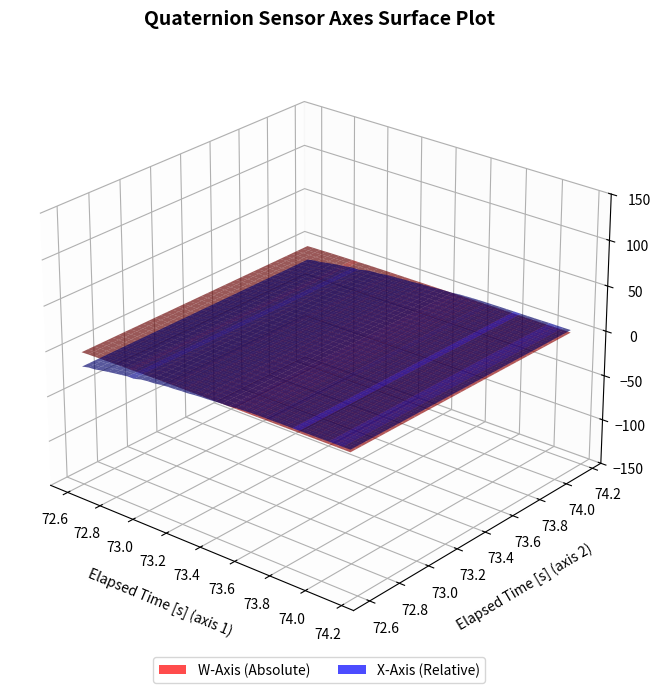

Reading left to right, what are all the values shown in this chart?

elapsed_s: 72.6	72.6	72.7	72.7	72.8	72.8	72.8	72.9	72.9	73.0	73.0	73.0	73.1	73.1	73.2	73.2	73.2	73.3	73.3	73.4	73.4	73.4	73.5	73.5	73.6	73.6	73.6	73.7	73.7	73.8	73.8	73.8	73.9	73.9	74.0	74.0	74.0	74.1	74.1	74.2
W_Axis: 1.0	1.0	1.0	1.0	1.0	1.0	1.0	1.0	1.0	1.0	1.0	1.0	1.0	1.0	1.0	1.0	1.0	1.0	1.0	1.0	1.0	1.0	1.0	1.0	1.0	1.0	1.0	1.0	1.0	1.0	1.0	1.0	1.0	1.0	1.0	1.0	1.0	1.0	1.0	1.0
X_Axis: -0.2	-0.2	-0.2	-0.1	-0.1	-0.1	-0.1	-0.1	-0.1	-0.1	-0.1	-0.1	-0.0	-0.0	-0.0	-0.0	-0.0	-0.0	-0.0	-0.0	-0.0	-0.0	0.0	0.0	0.0	0.0	0.0	0.0	0.0	0.0	0.0	0.0	0.0	0.0	0.0	0.0	0.0	0.0	0.0	0.0